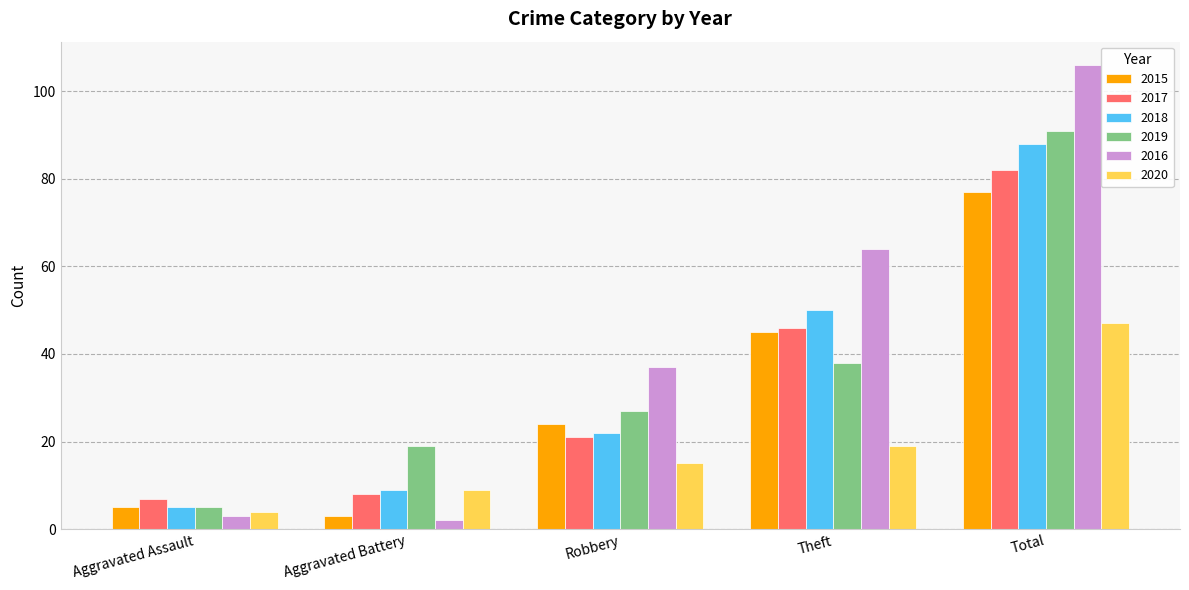

Reading left to right, list all the values displayed in this chart.

2015: 5	3	24	45	77
2017: 7	8	21	46	82
2018: 5	9	22	50	88
2019: 5	19	27	38	91
2016: 3	2	37	64	106
2020: 4	9	15	19	47